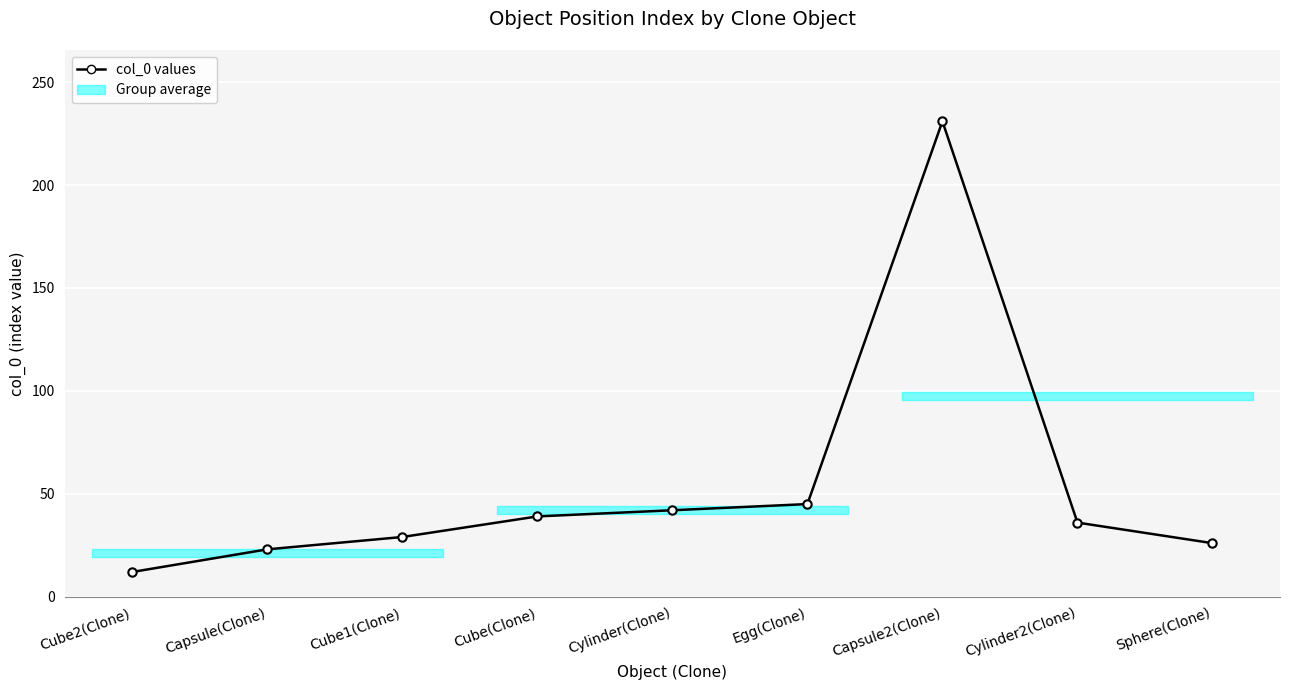

Which has a higher value, Capsule(Clone) or Cube2(Clone)?

Capsule(Clone)